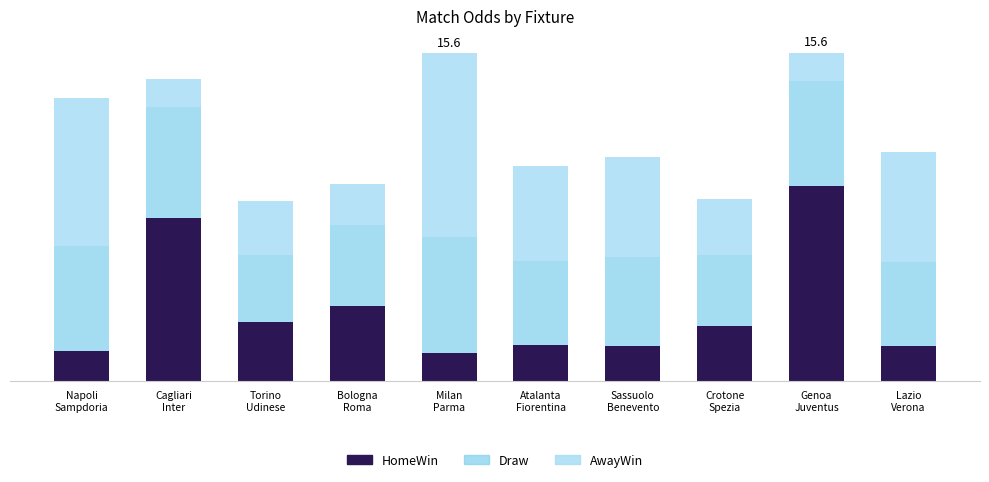

What is the difference between the maximum and minimum values in the Draw series?

2.3